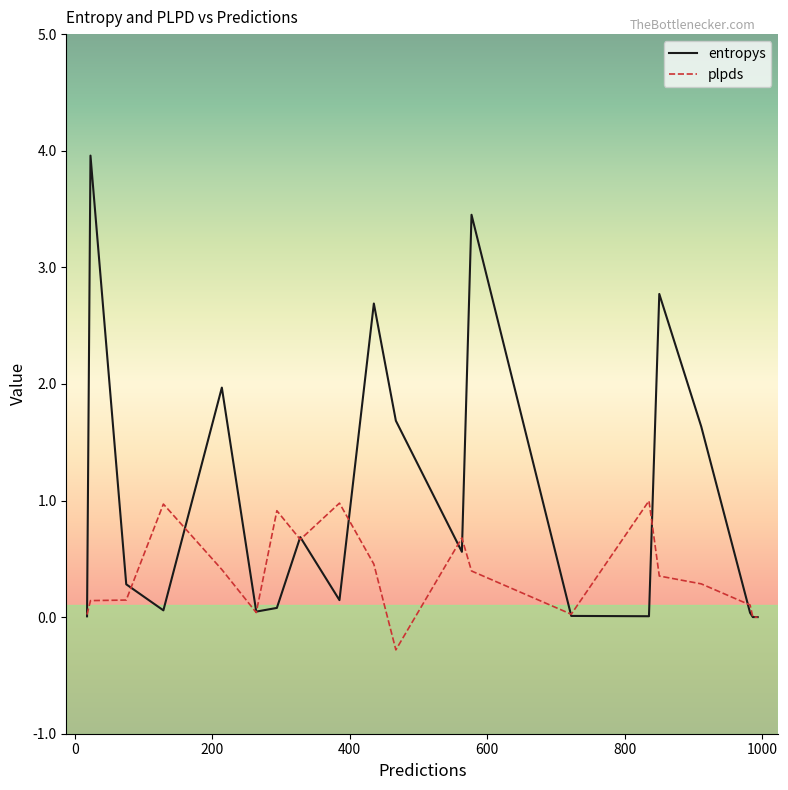

Which series has the largest total across all categories?

entropys